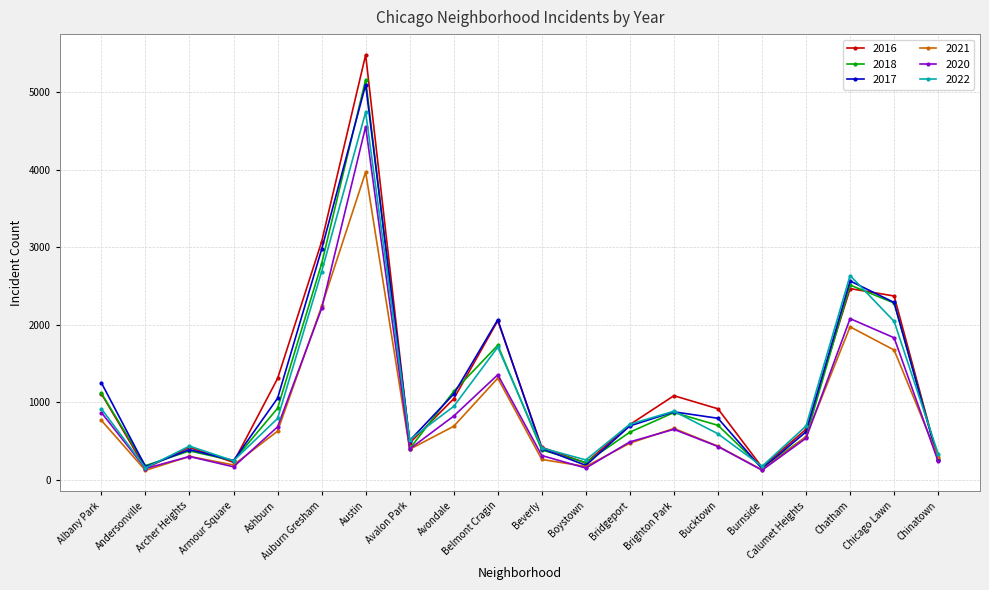

How many lines are shown in the chart?

6